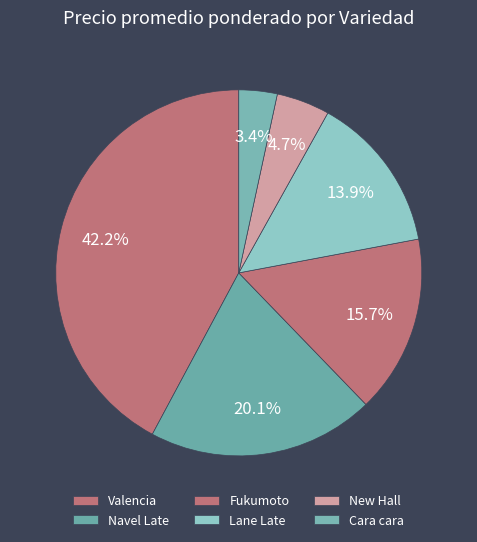

How many slices are in this pie chart?

6